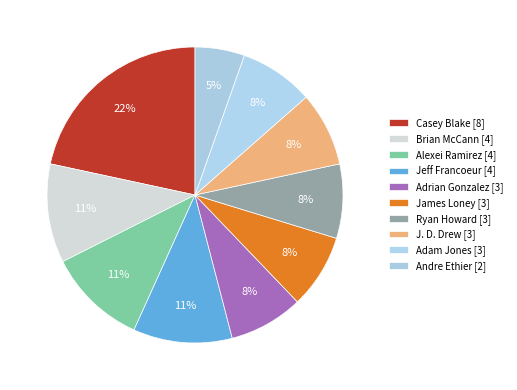

Count the number of slices in the pie.

10